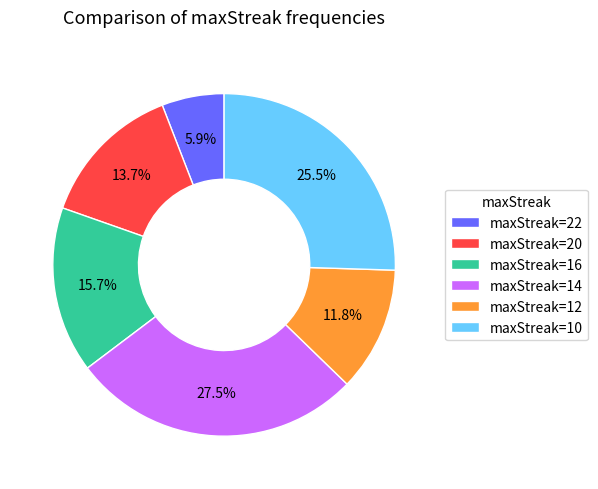

To the nearest percent, what is the difference between the largest and smallest slice percentages?

22%